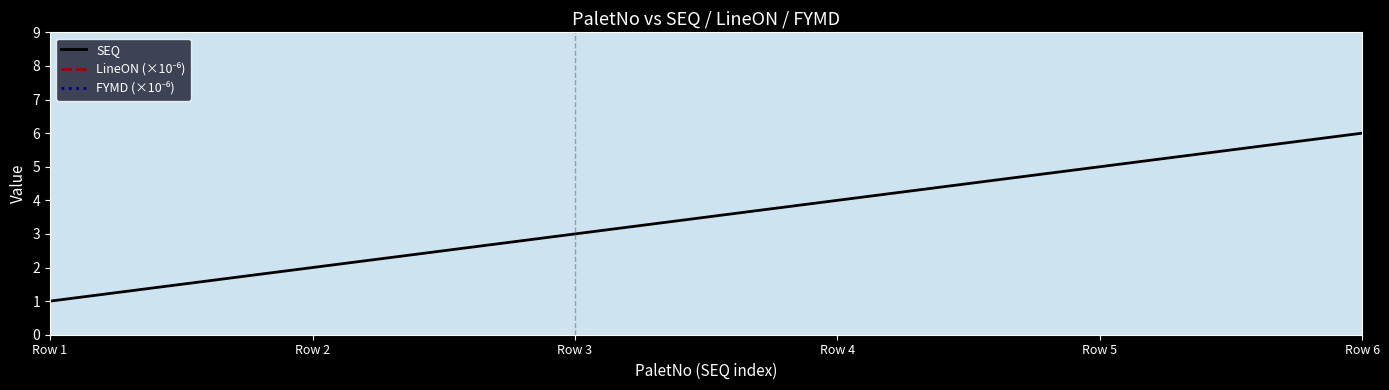

What is the average value of the FYMD (×10⁻⁶) series?

20.2